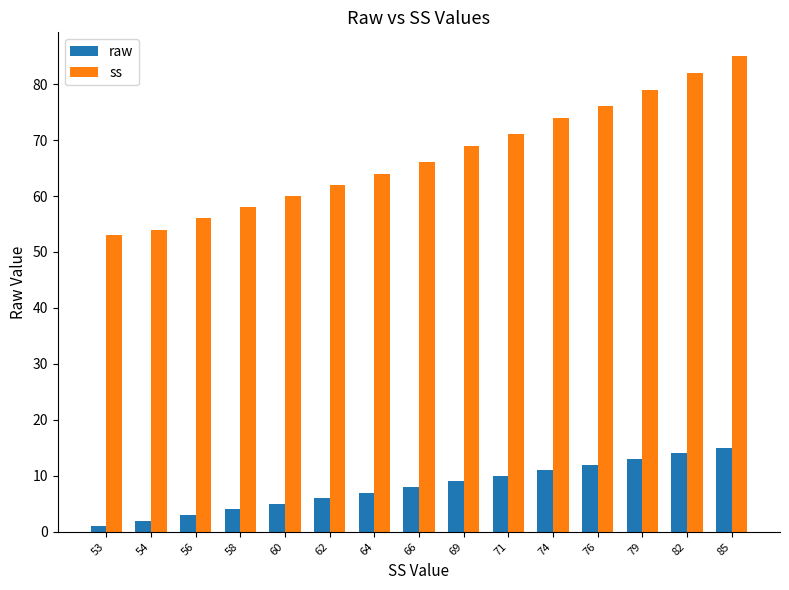

What is the value of the ss bar at the 11th from the left?

74